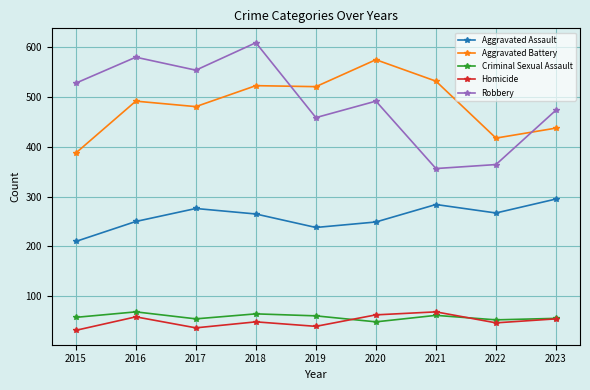

What is the greatest value displayed?

608